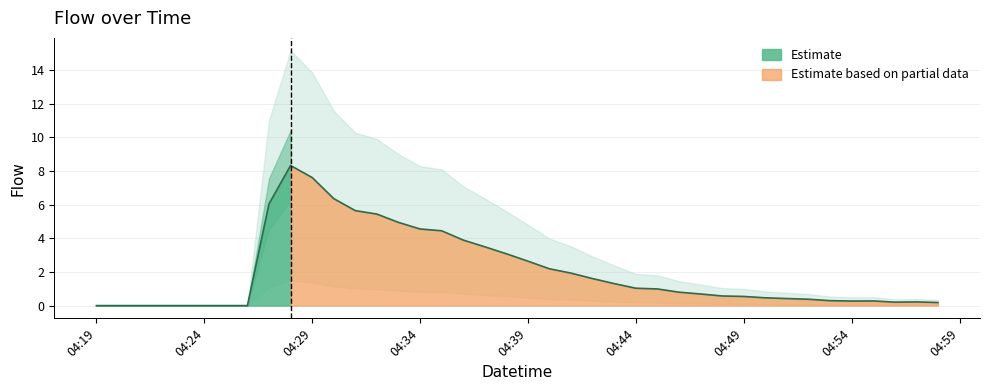

What is the sum of all values?

80.8